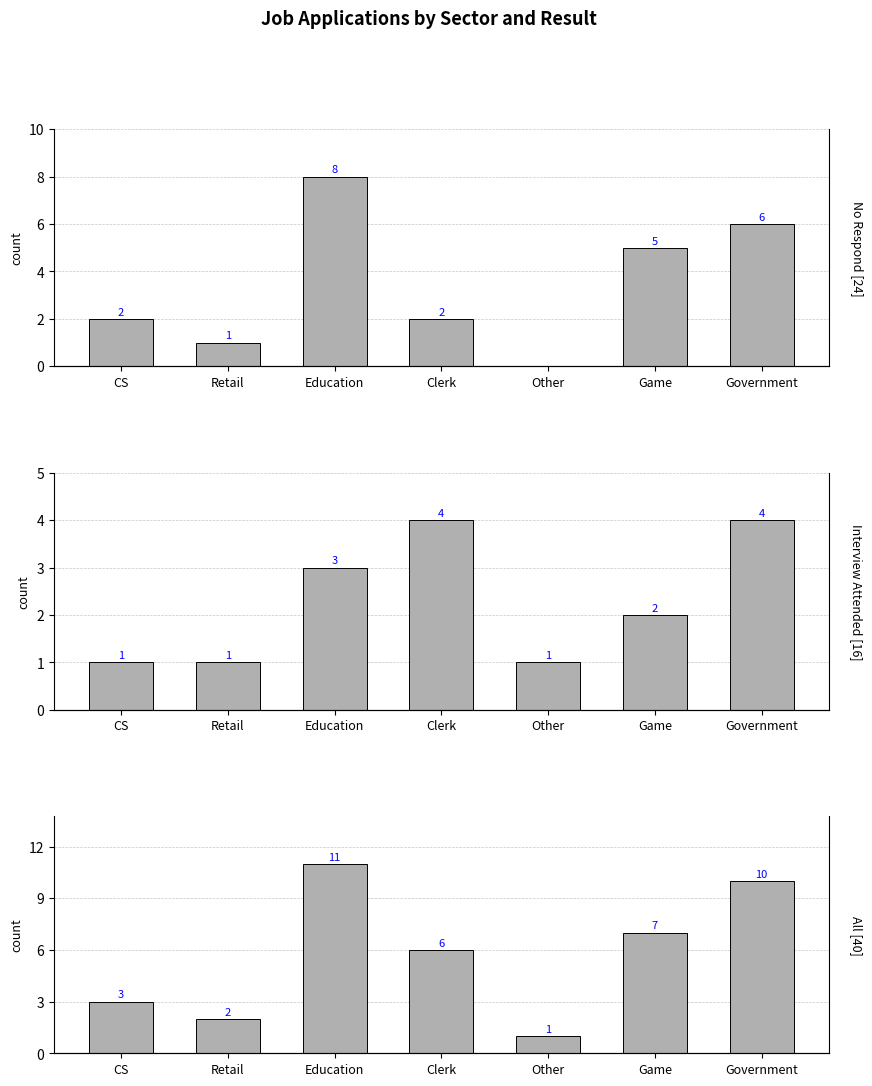

List the series in order of their overall mean, highest first.

All, No Respond, Interview Attended